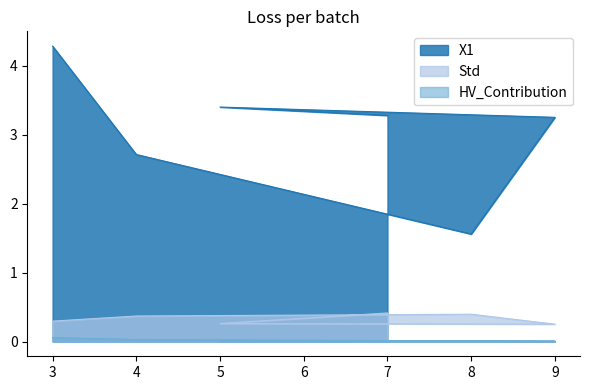

Where is the first local minimum for X1?

8